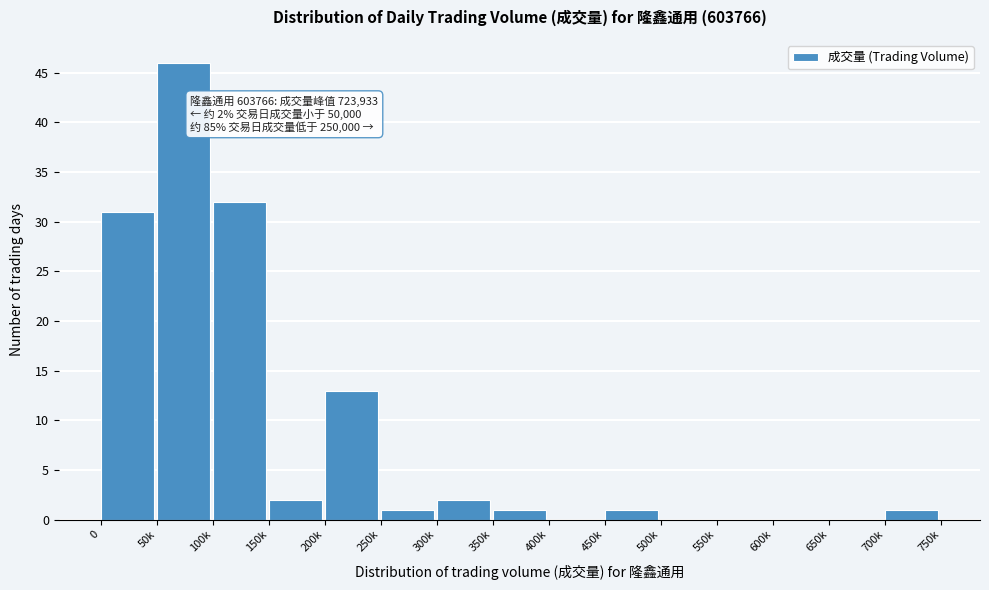

Reading left to right, extract all data points from this chart.

0=31	50k=46	100k=32	150k=2	200k=13	250k=1	300k=2	350k=1	400k=0	450k=1	500k=0	550k=0	600k=0	650k=0	700k=1